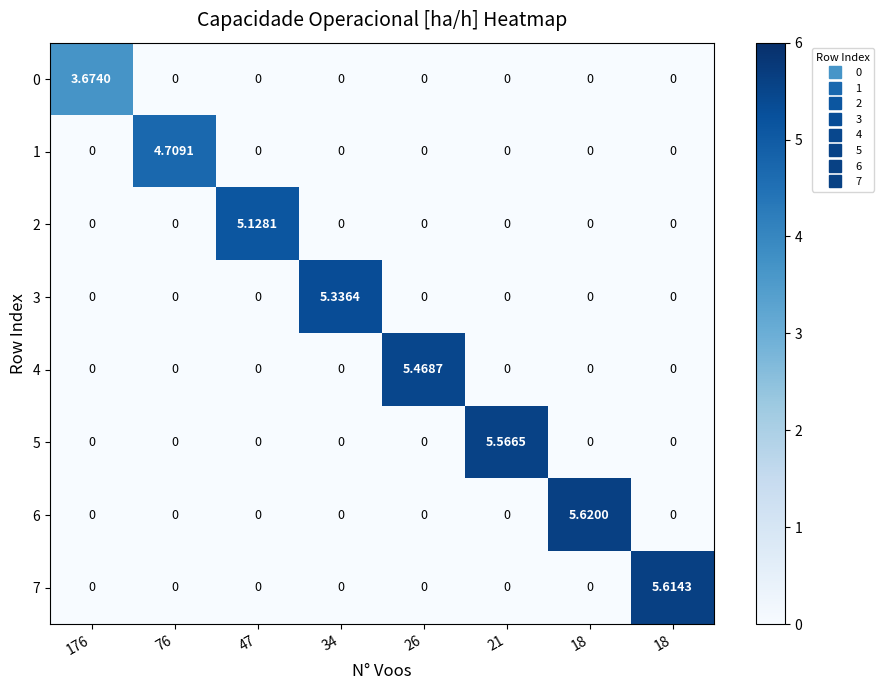

Reading left to right, extract all data points from this chart.

0: 176=3.7	76=0.0	47=0.0	34=0.0	26=0.0	21=0.0	18=0.0	18=0.0
1: 176=0.0	76=4.7	47=0.0	34=0.0	26=0.0	21=0.0	18=0.0	18=0.0
2: 176=0.0	76=0.0	47=5.1	34=0.0	26=0.0	21=0.0	18=0.0	18=0.0
3: 176=0.0	76=0.0	47=0.0	34=5.3	26=0.0	21=0.0	18=0.0	18=0.0
4: 176=0.0	76=0.0	47=0.0	34=0.0	26=5.5	21=0.0	18=0.0	18=0.0
5: 176=0.0	76=0.0	47=0.0	34=0.0	26=0.0	21=5.6	18=0.0	18=0.0
6: 176=0.0	76=0.0	47=0.0	34=0.0	26=0.0	21=0.0	18=5.6	18=0.0
7: 176=0.0	76=0.0	47=0.0	34=0.0	26=0.0	21=0.0	18=0.0	18=5.6